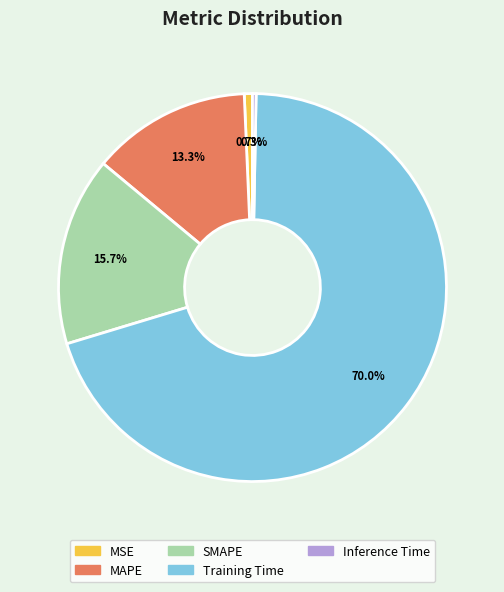

Between SMAPE and Inference Time, which is larger?

SMAPE